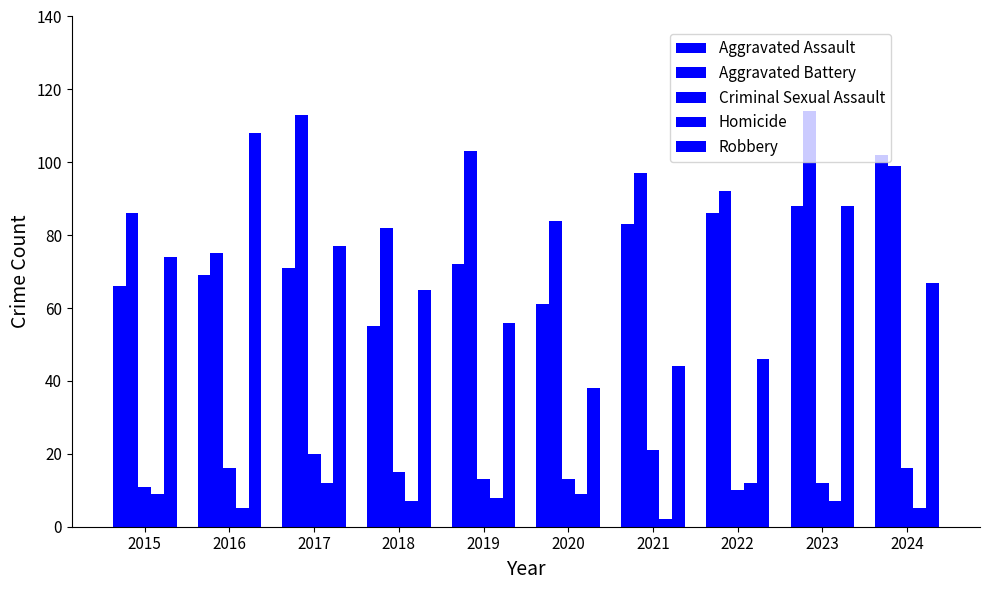

Reading left to right, extract all data points from this chart.

Aggravated Assault: 66	69	71	55	72	61	83	86	88	102
Aggravated Battery: 86	75	113	82	103	84	97	92	114	99
Criminal Sexual Assault: 11	16	20	15	13	13	21	10	12	16
Homicide: 9	5	12	7	8	9	2	12	7	5
Robbery: 74	108	77	65	56	38	44	46	88	67